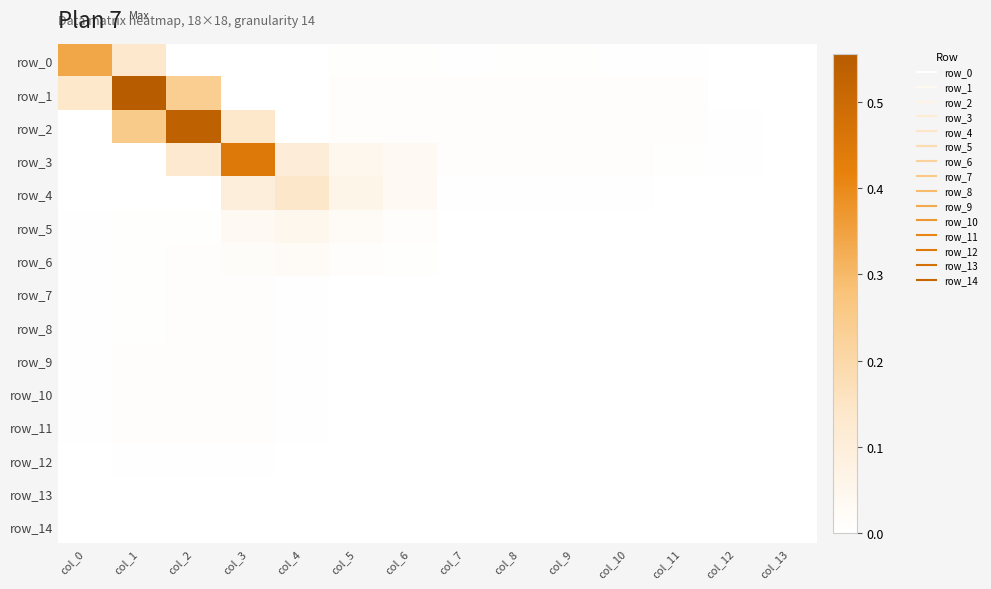

Is the value of row_10 at col_0 greater than the value of row_4 at col_4?

No